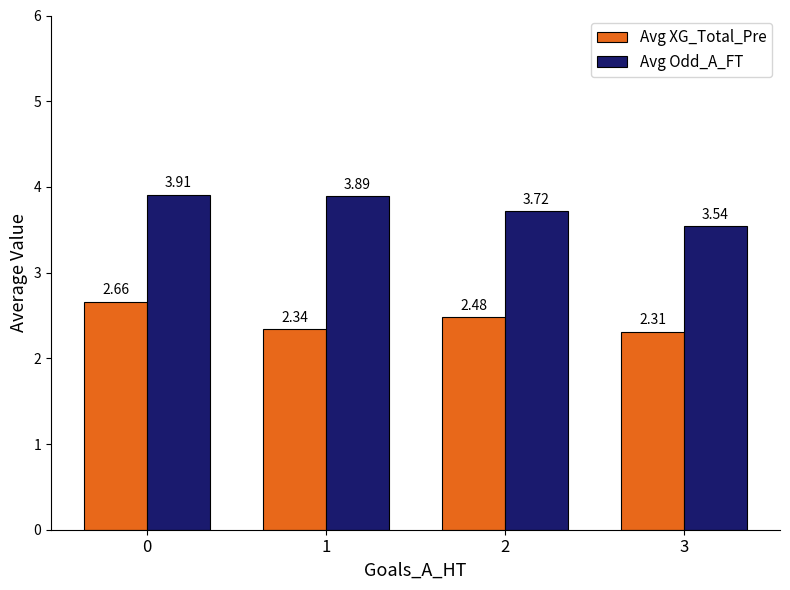

How many bars are there in total?

8